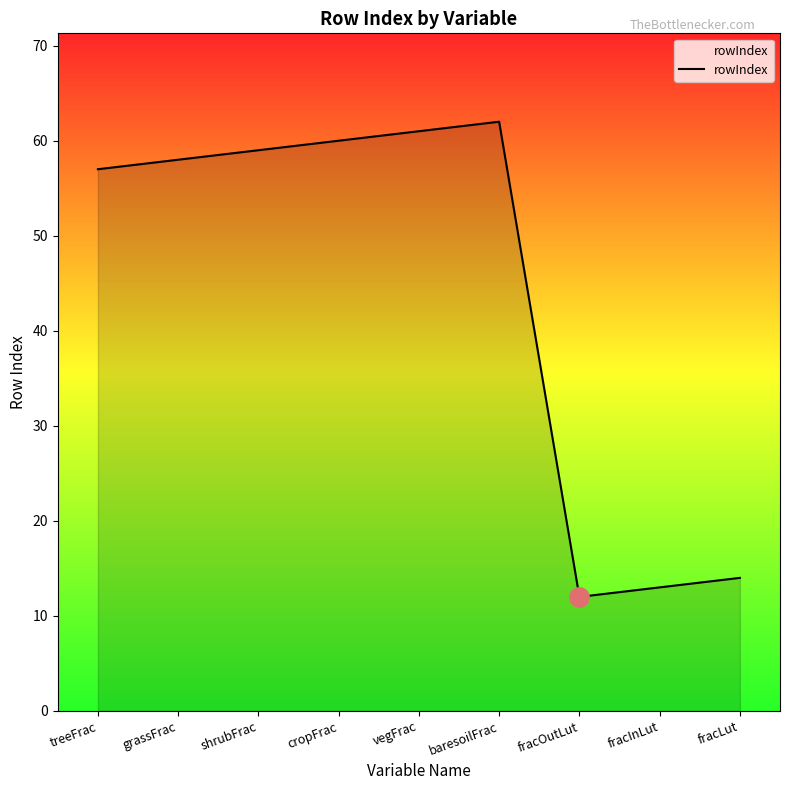

Which label corresponds to the largest value in the chart?

baresoilFrac